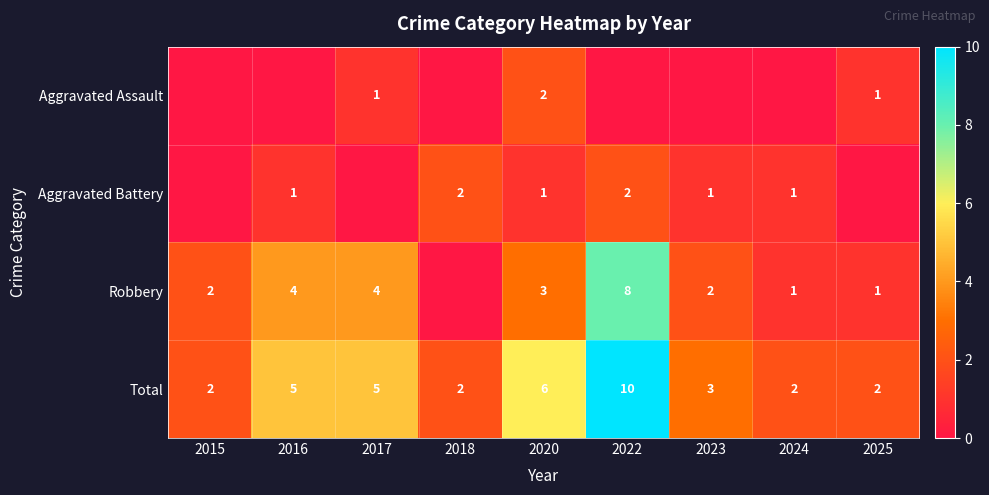

The Robbery series shows 4 at 2016. True or false?

True